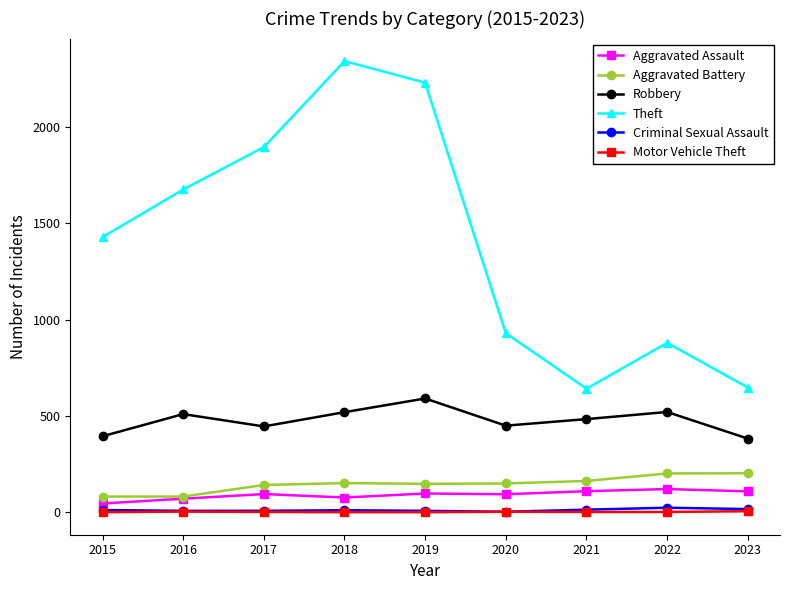

True or false: Aggravated Battery and Robbery cross at least once.

False